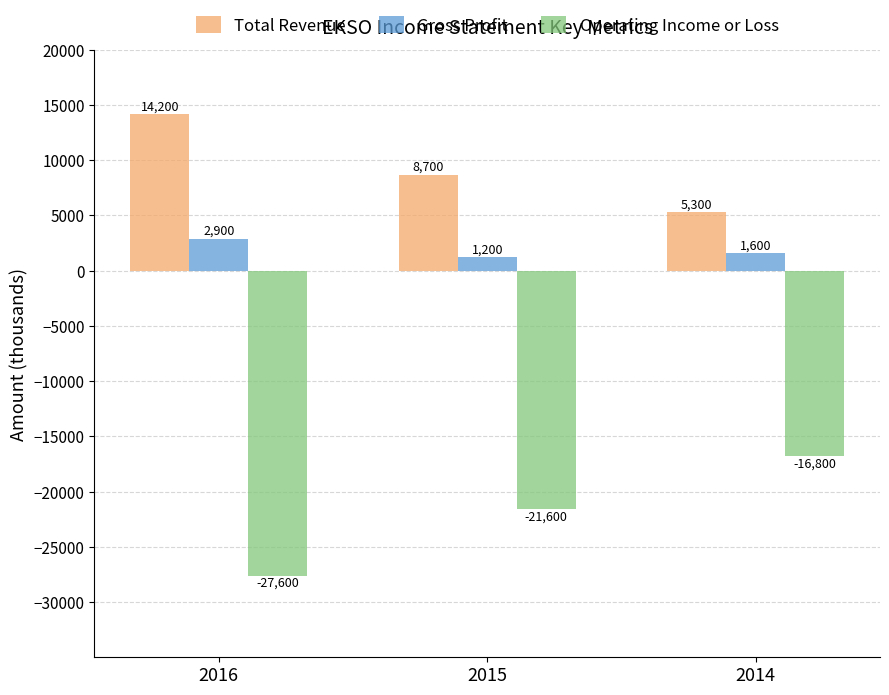

The value of Total Revenue at 2016 is 24539. True or false?

False